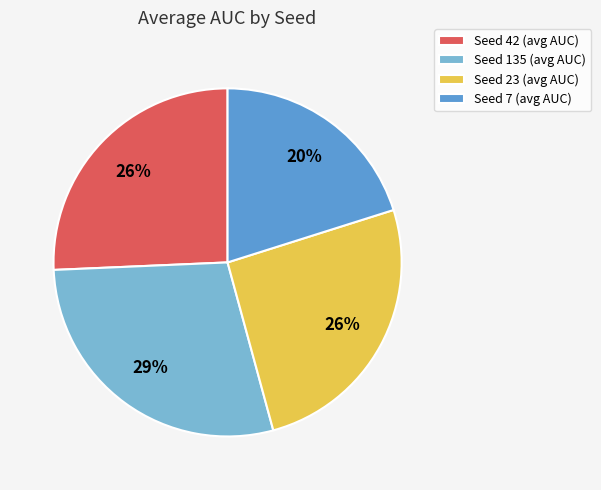

To the nearest percent, what is the difference between the Seed 42 (avg AUC) and Seed 7 (avg AUC) slice percentages?

6%